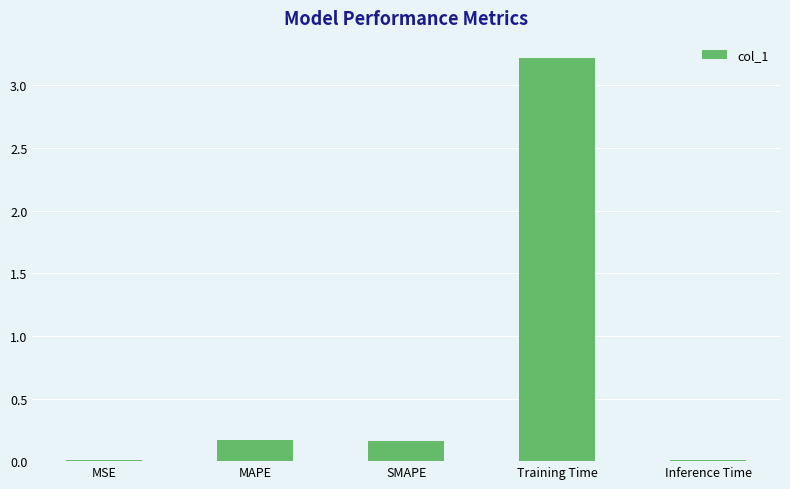

Does the chart contain stacked bars?

No